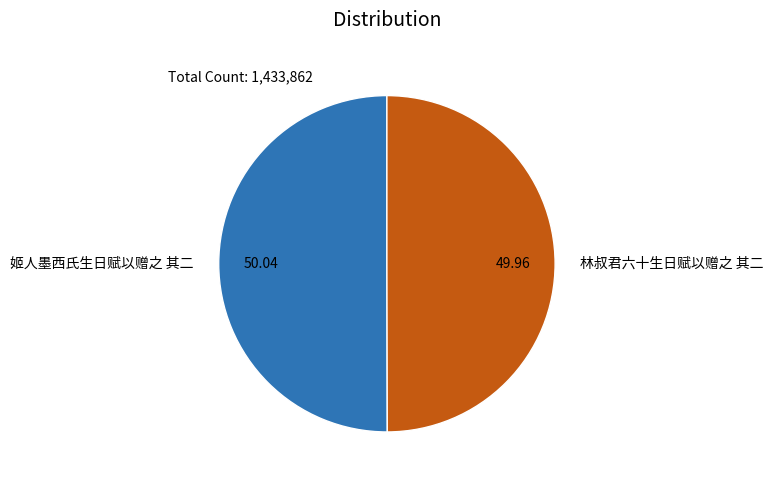

Approximately how many times larger is the value at 林叔君六十生日赋以赠之 其二 compared to 姬人墨西氏生日赋以赠之 其二?

1.0